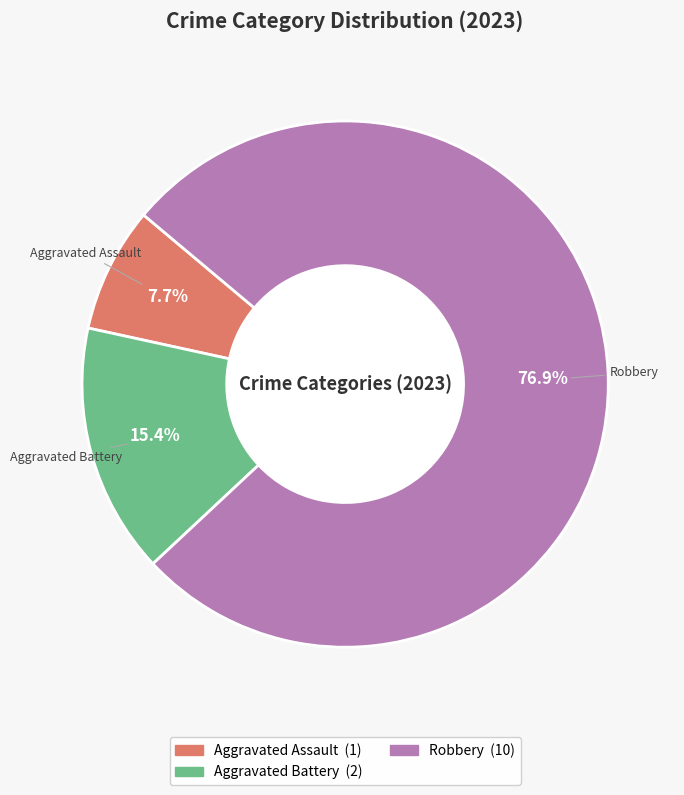

Does any single category account for the majority?

Yes